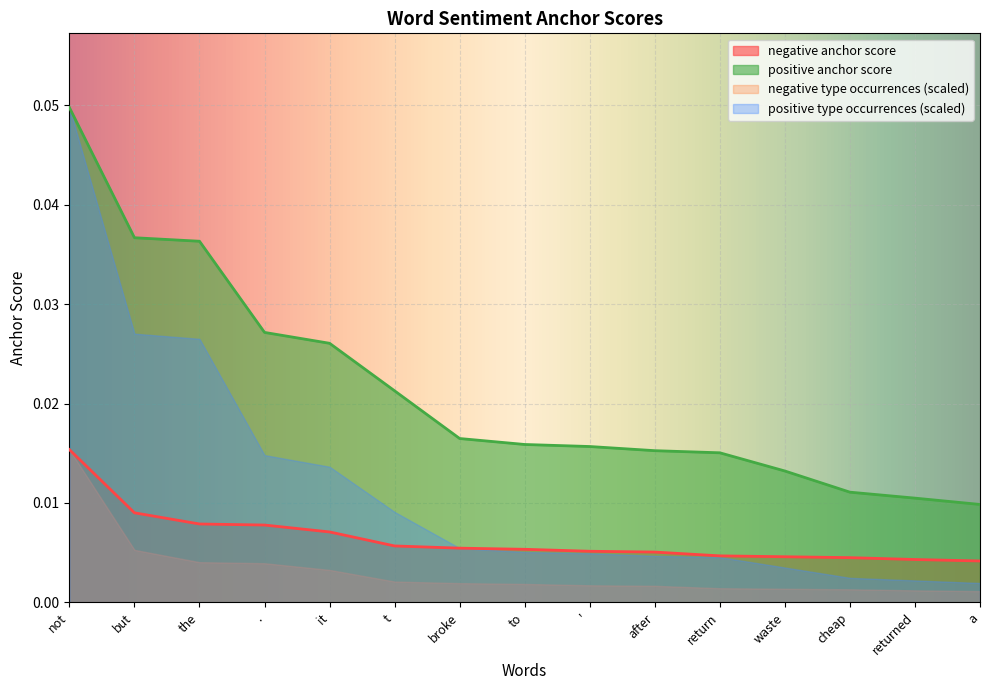

Rank the series at returned from highest to lowest value.

positive anchor score, negative anchor score, positive type occurrences (scaled), negative type occurrences (scaled)